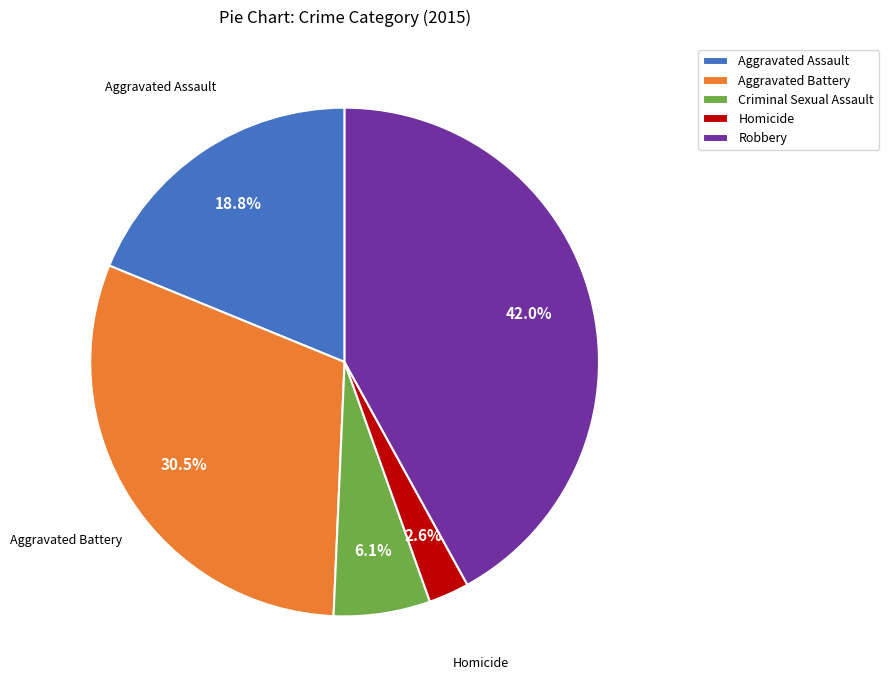

Combined, do Homicide and Aggravated Assault account for over 50%?

No